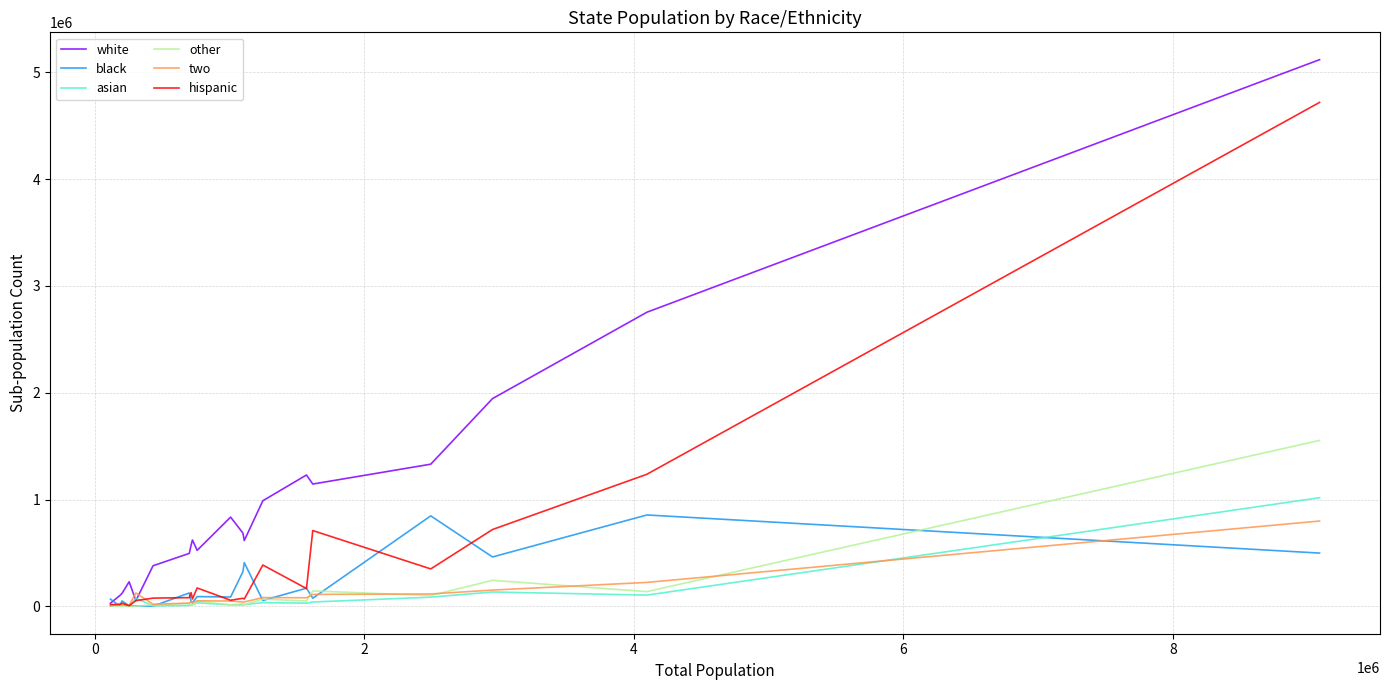

Which series has the widest spread of values?

white